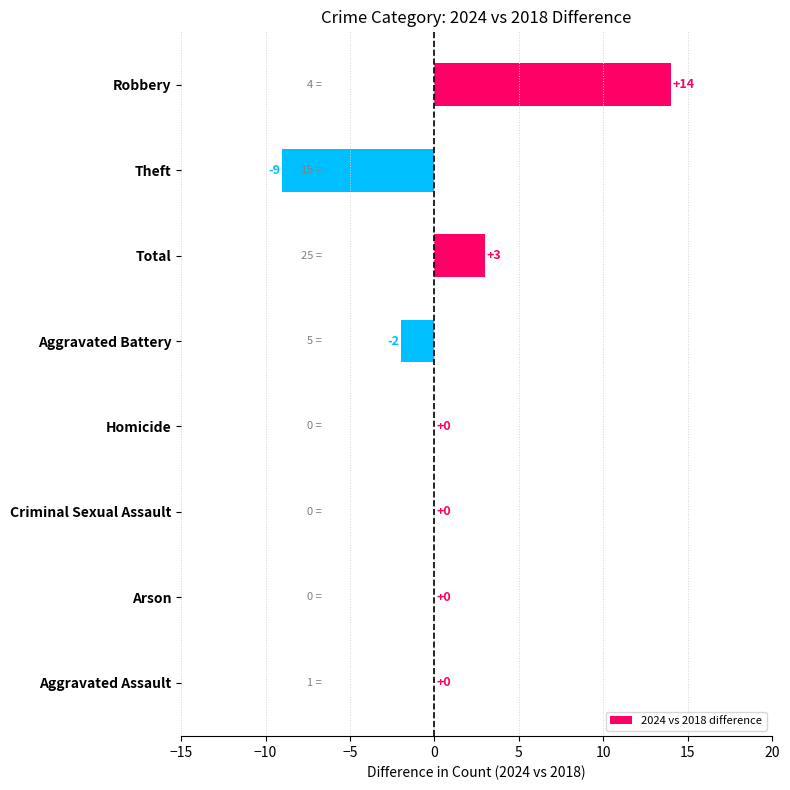

The chart shows a value of 0 at Criminal Sexual Assault. True or false?

True